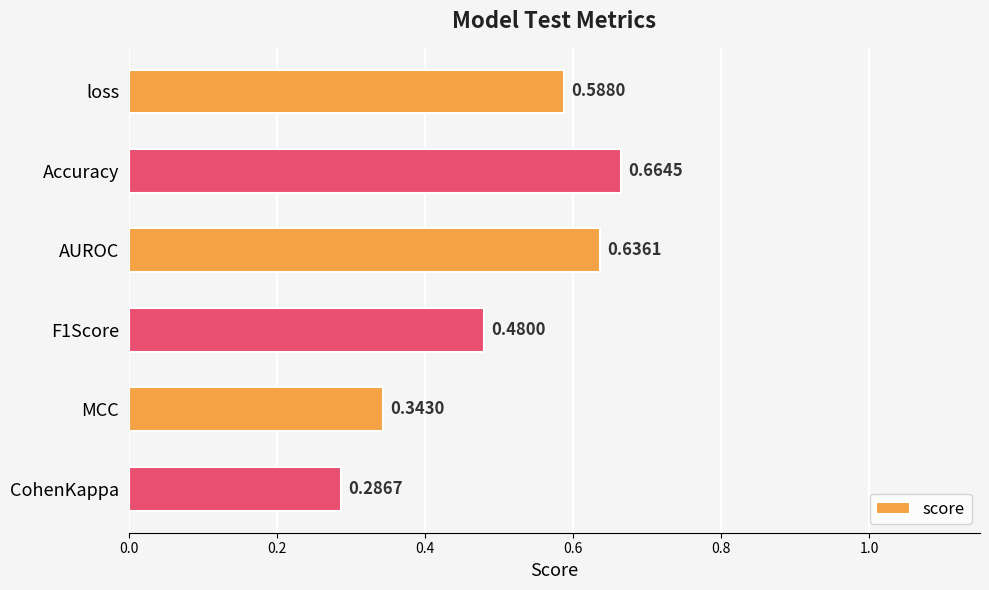

What is the sum of all values?

3.0